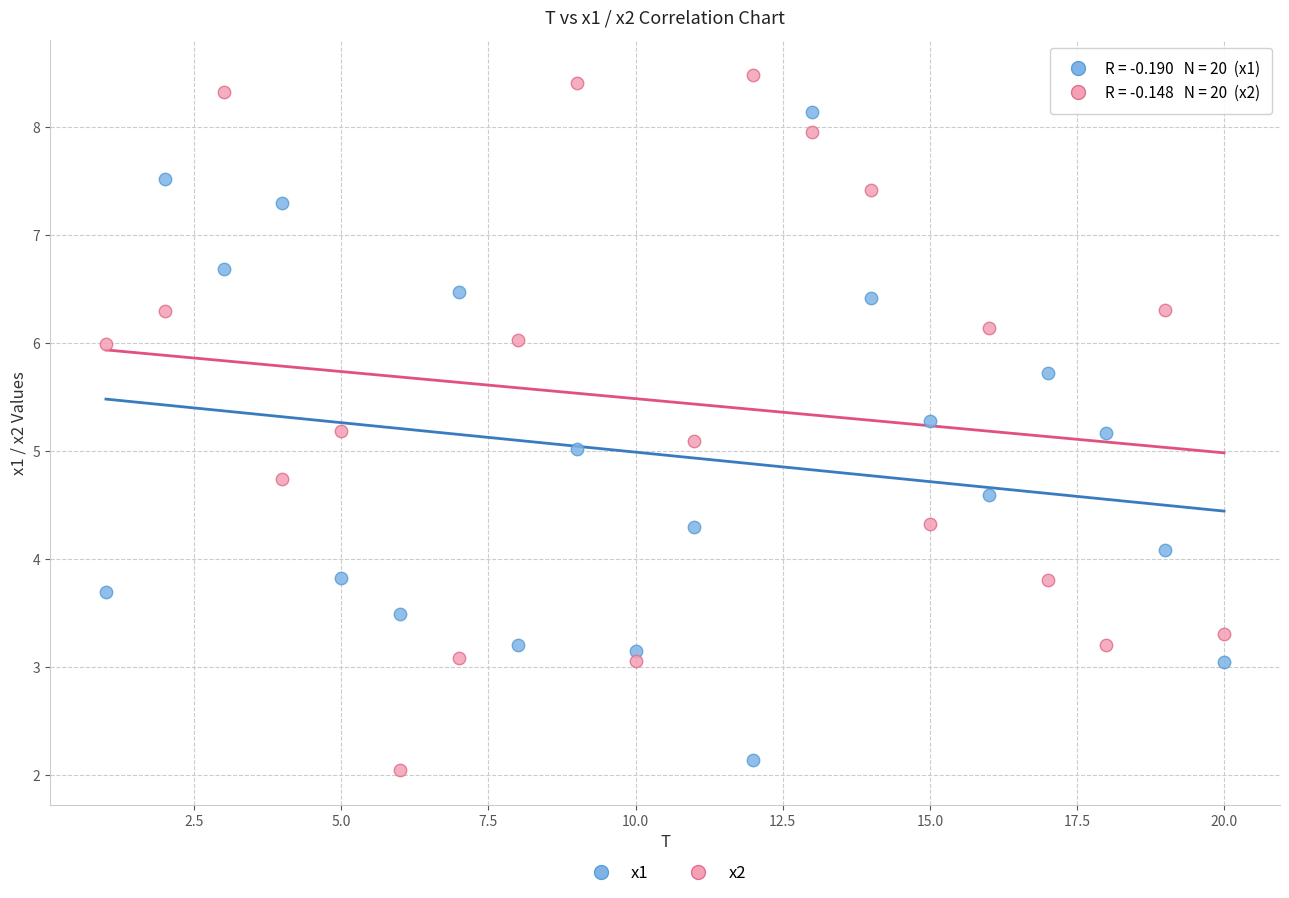

Across all data points, what is the range of Y values (max minus min)?

6.4